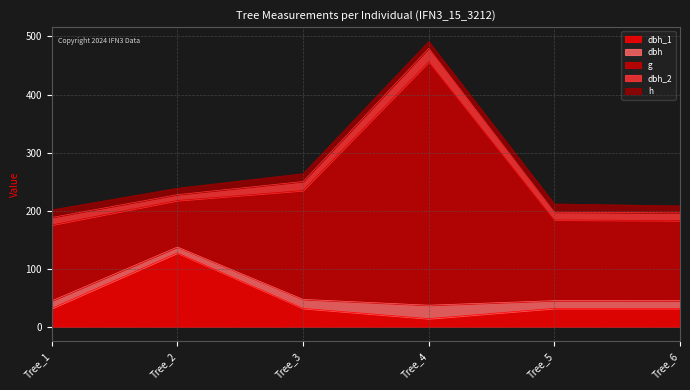

How many data points in g are less than 138?

3